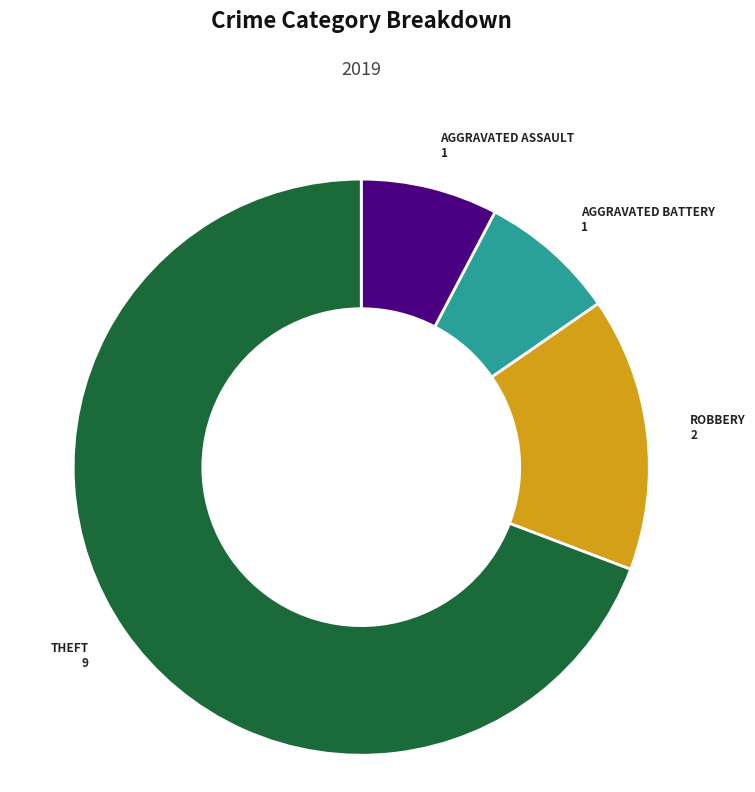

Is there any slice that represents more than half of the pie?

Yes